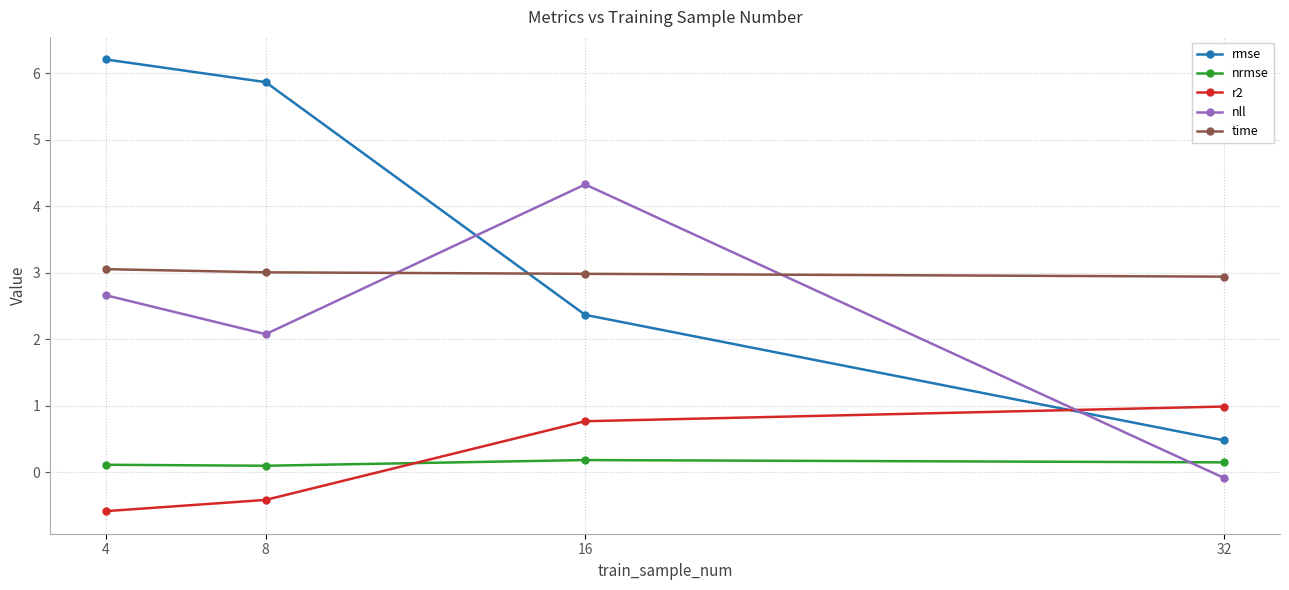

Is the value of r2 at 4 greater than the value of nrmse at 16?

No